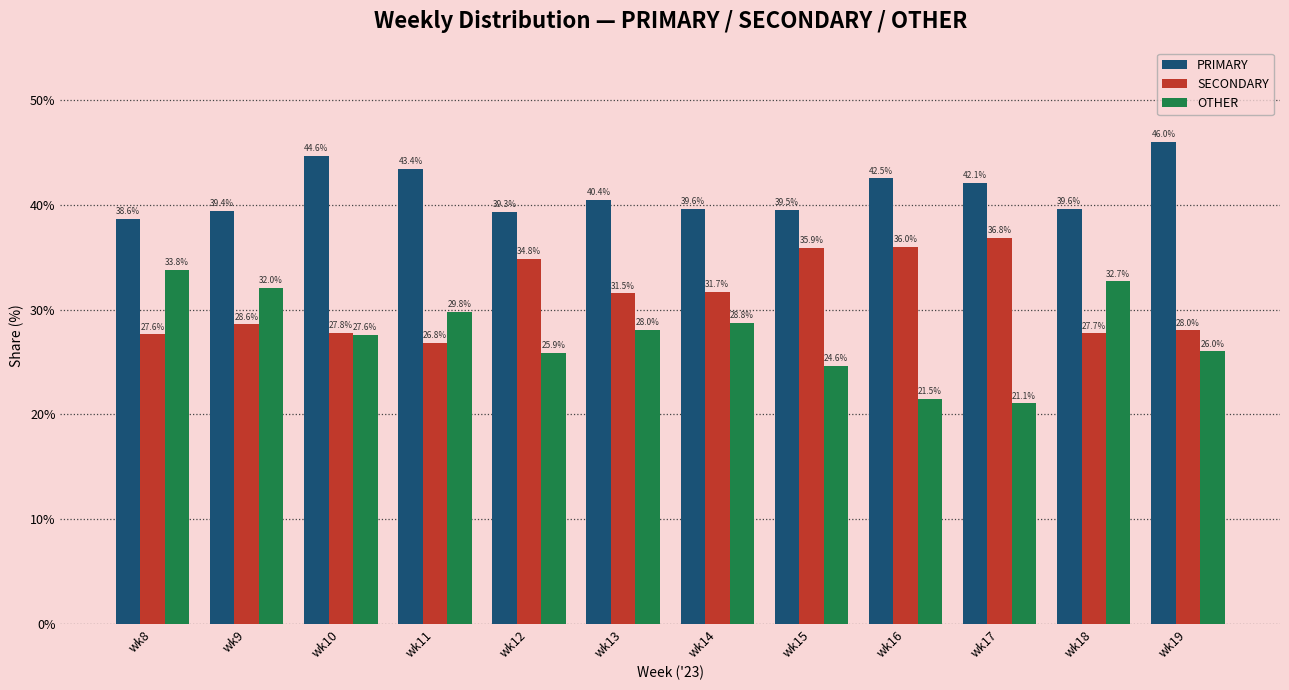

Reading left to right, transcribe all the data shown in this chart.

PRIMARY: wk8=38.6	wk9=39.4	wk10=44.6	wk11=43.4	wk12=39.3	wk13=40.4	wk14=39.6	wk15=39.5	wk16=42.5	wk17=42.1	wk18=39.6	wk19=46.0
SECONDARY: wk8=27.6	wk9=28.6	wk10=27.8	wk11=26.8	wk12=34.8	wk13=31.5	wk14=31.7	wk15=35.9	wk16=36.0	wk17=36.8	wk18=27.7	wk19=28.0
OTHER: wk8=33.8	wk9=32.0	wk10=27.6	wk11=29.8	wk12=25.9	wk13=28.0	wk14=28.8	wk15=24.6	wk16=21.5	wk17=21.1	wk18=32.7	wk19=26.0